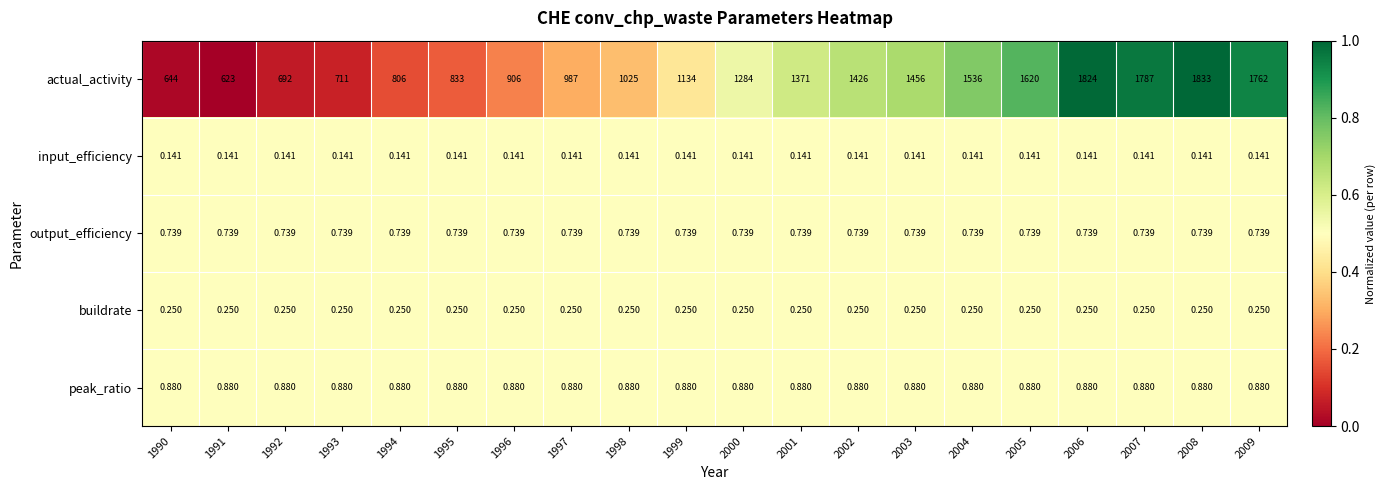

Between 1992 and 2009, which series saw the biggest shift?

actual_activity